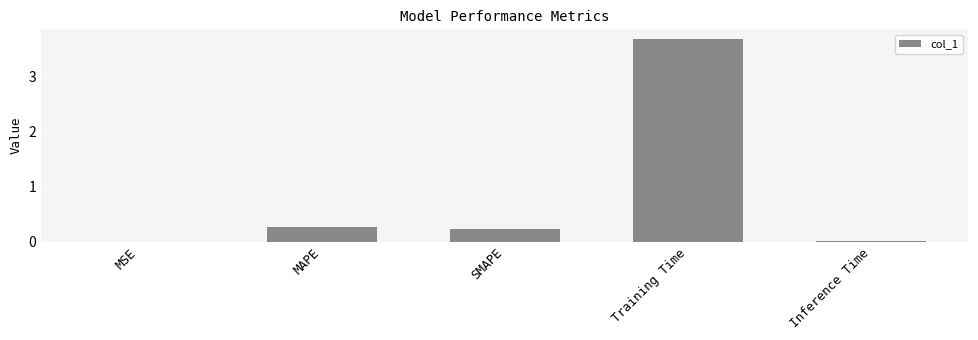

Which label corresponds to the largest value in the chart?

Training Time